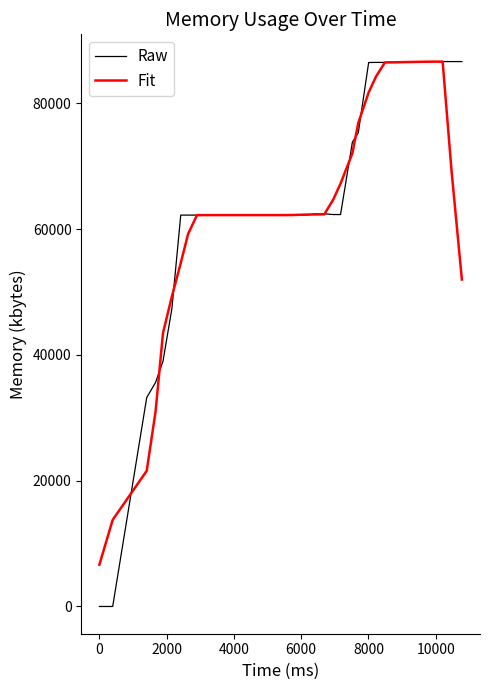

Which series has the largest range (max minus min)?

Raw